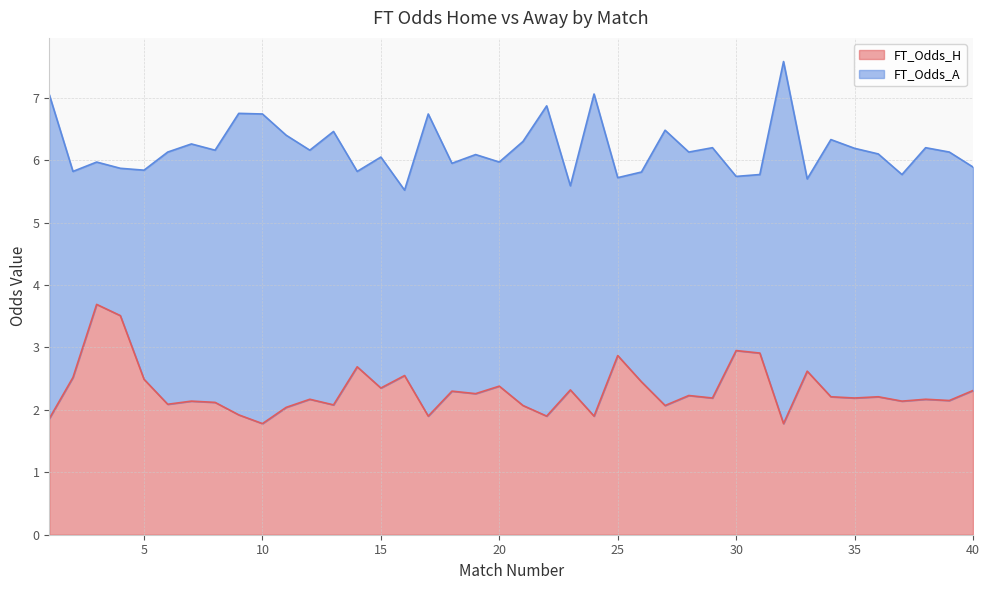

At which label does FT_Odds_A first exceed 3?

1